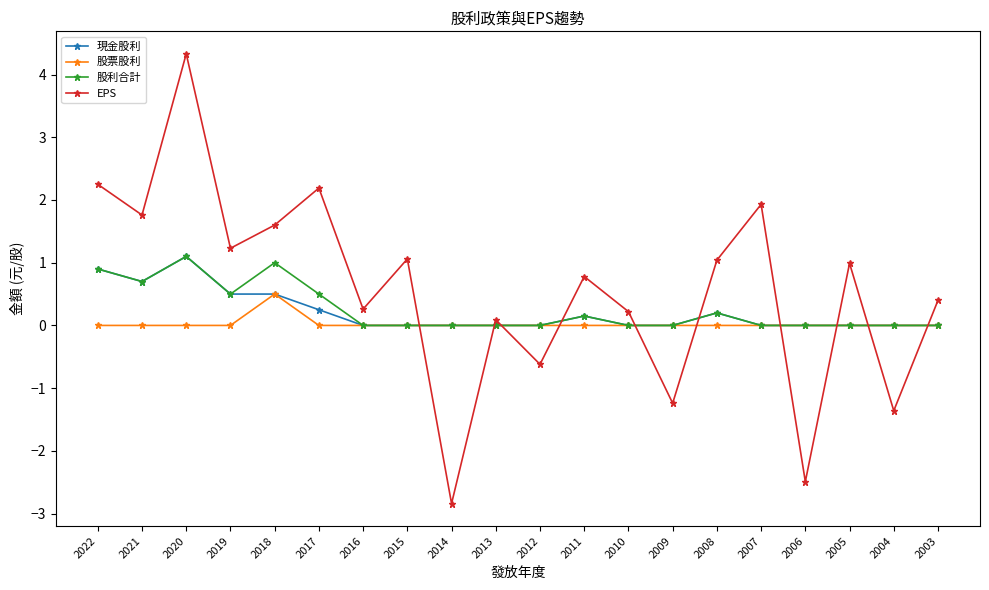

Between 2016 and 2004, which series saw the biggest shift?

EPS